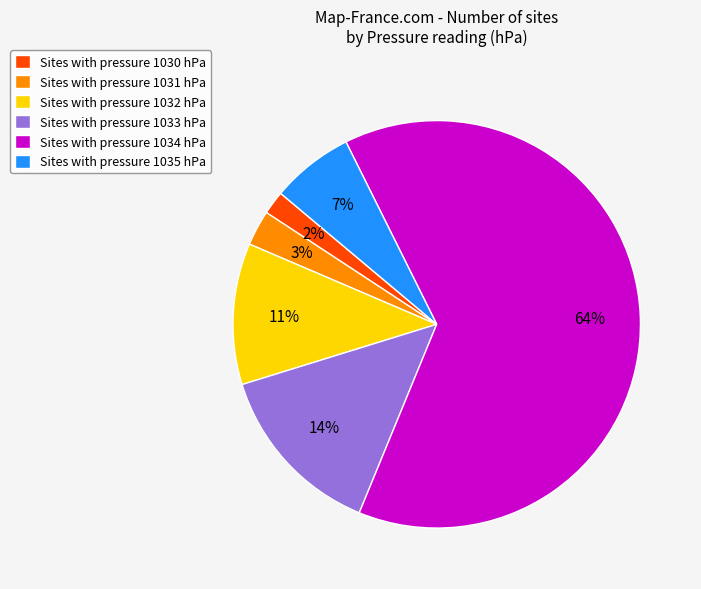

Is there a majority slice in this chart?

Yes